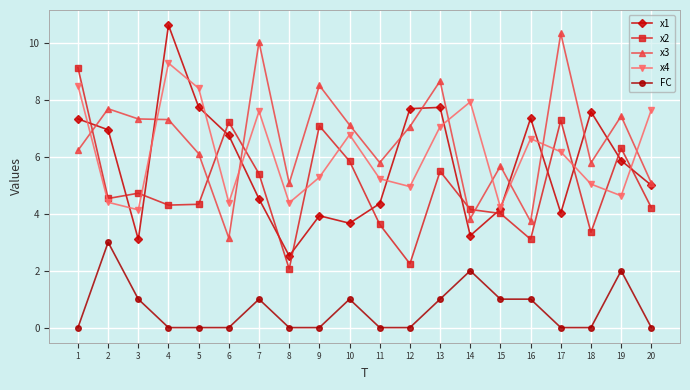

The value of x2 at 6 is 11.0. True or false?

False